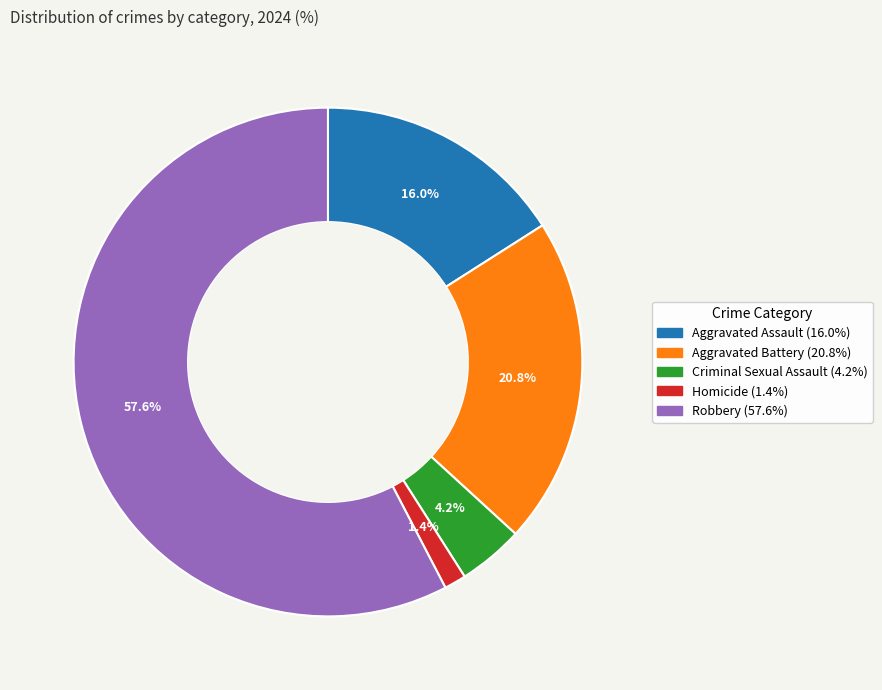

Which slice is the smallest?

Homicide